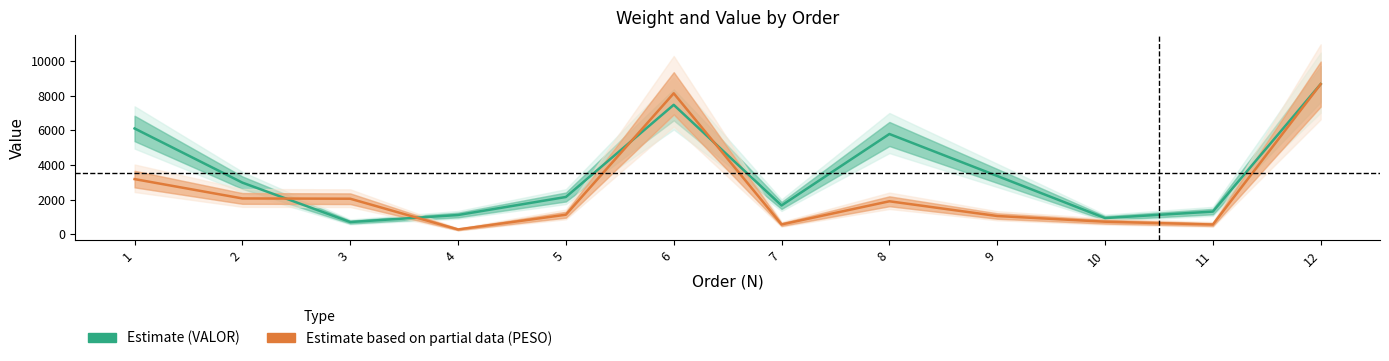

What is the spread (max minus min) of values at 3?

1346.4